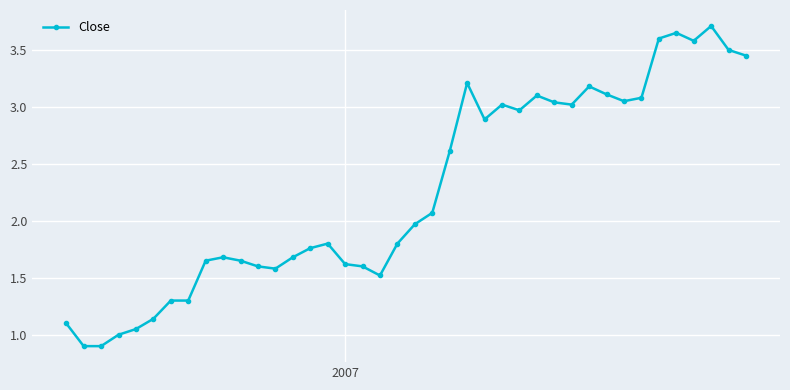

What is the average value?

2.3